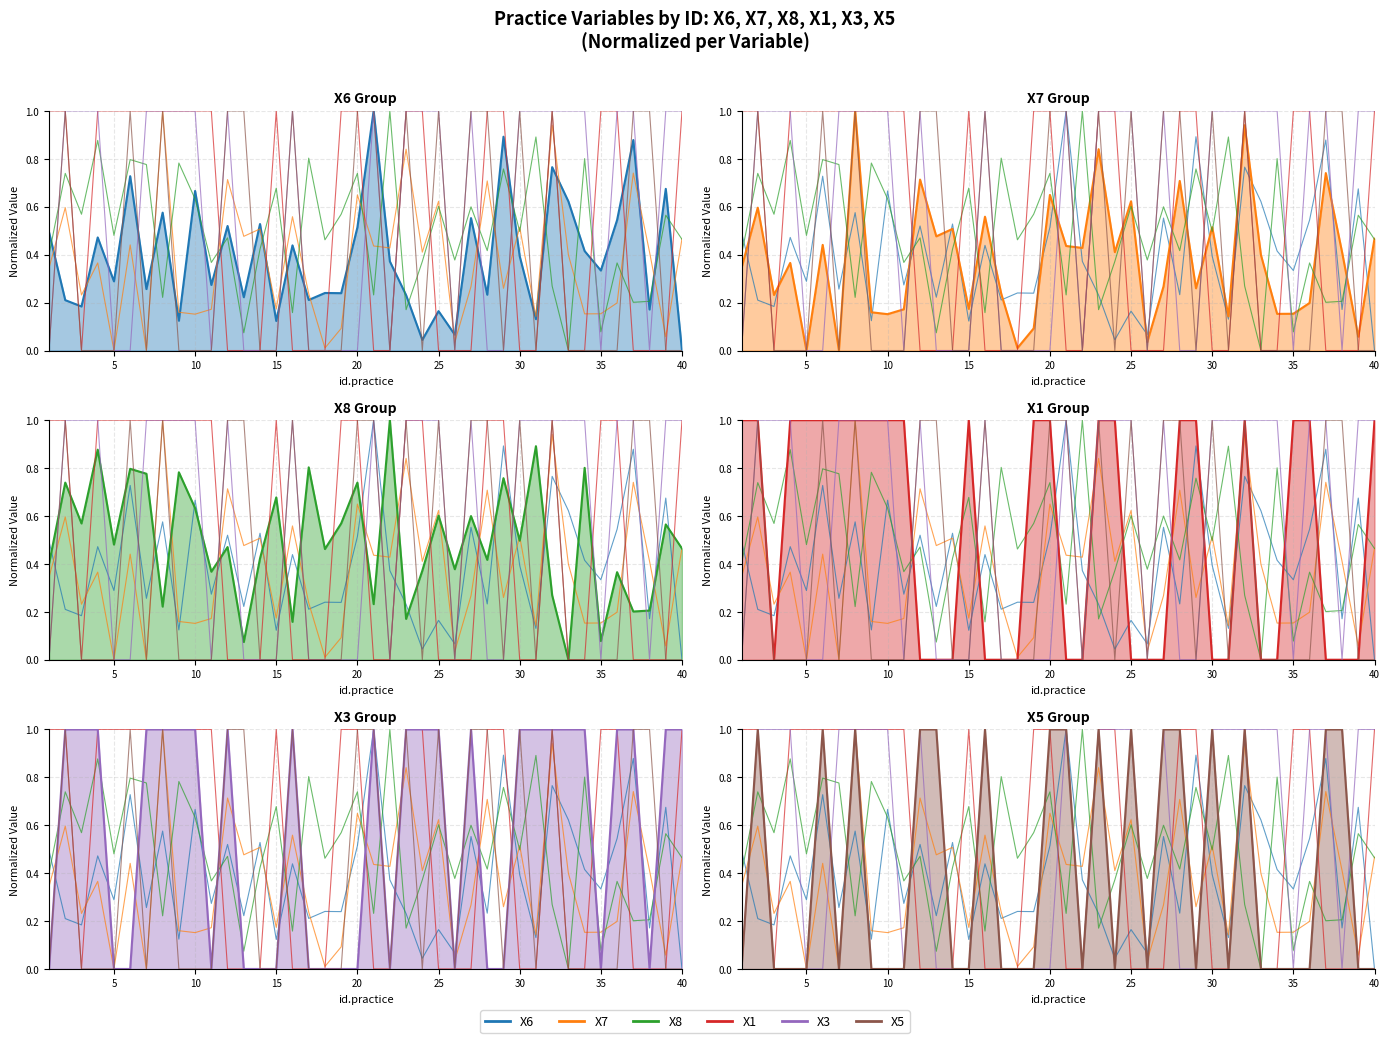

What is the value of the X6 point at the 31st from the left?

0.1